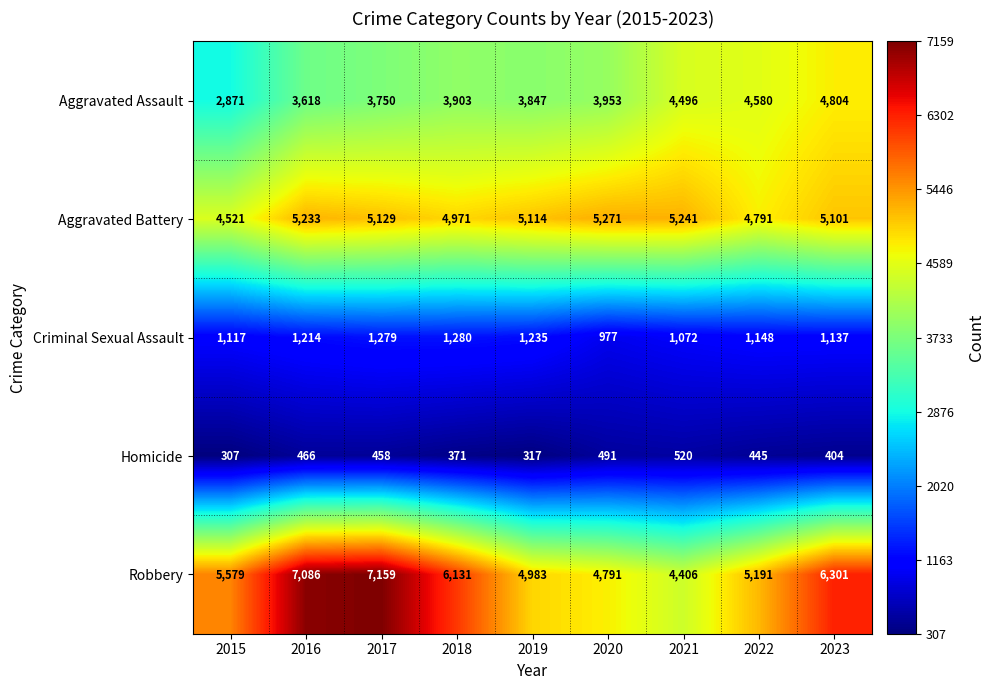

Which series changed the most between 2020 and 2021?

Aggravated Assault